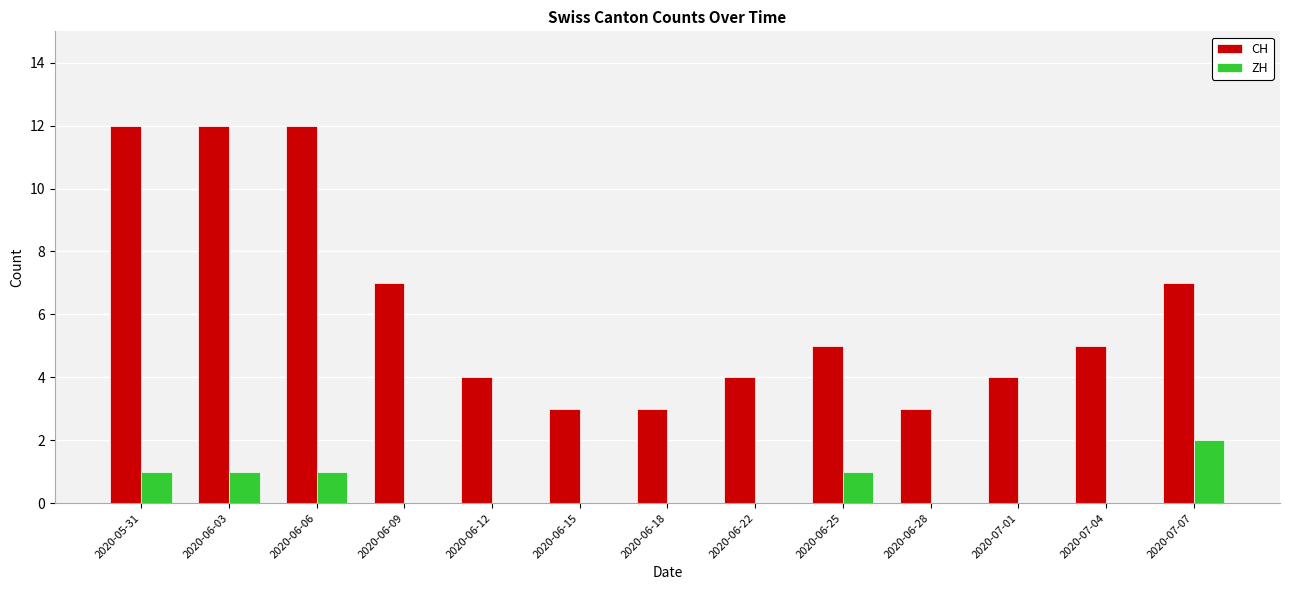

The value of ZH at 2020-06-25 is 1. True or false?

True